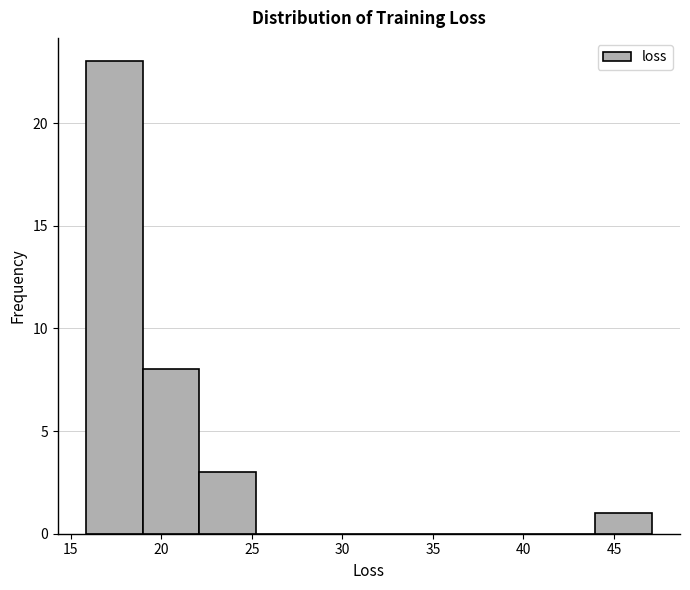

Reading left to right, list every bar in this chart as the range it spans on the x-axis followed by its height. Neither the bar edges nor the heights are printed on the chart, so give them approximately, as read against the axes.

16.0 to 19.0: 23
19.0 to 22.0: 8
22.0 to 25.0: 3
25.0 to 28.5: 0
28.5 to 31.5: 0
31.5 to 34.5: 0
34.5 to 37.5: 0
37.5 to 41.0: 0
41.0 to 44.0: 0
44.0 to 47.0: 1